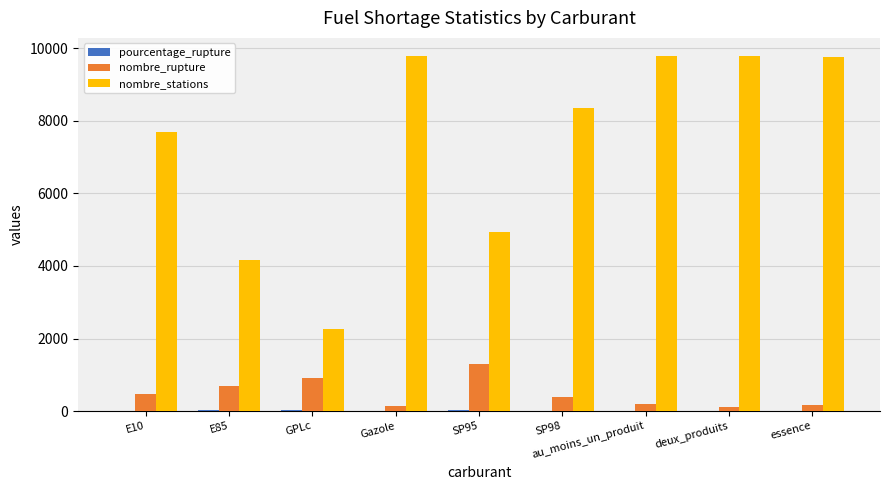

The nombre_rupture series shows 155.0 at essence. True or false?

True